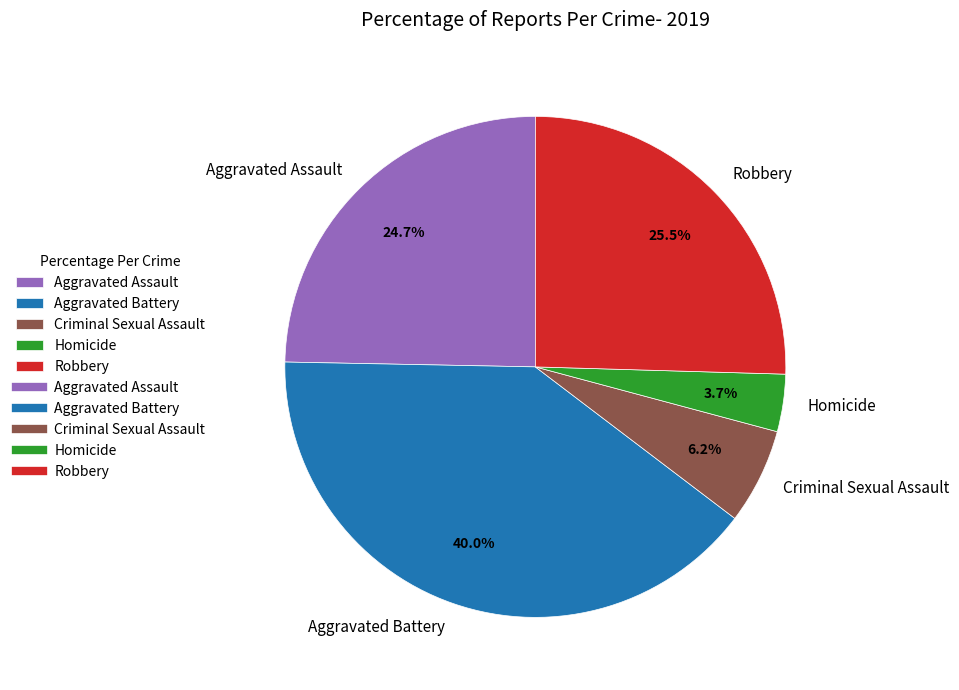

Combined, do Aggravated Battery and Robbery account for over 50%?

Yes